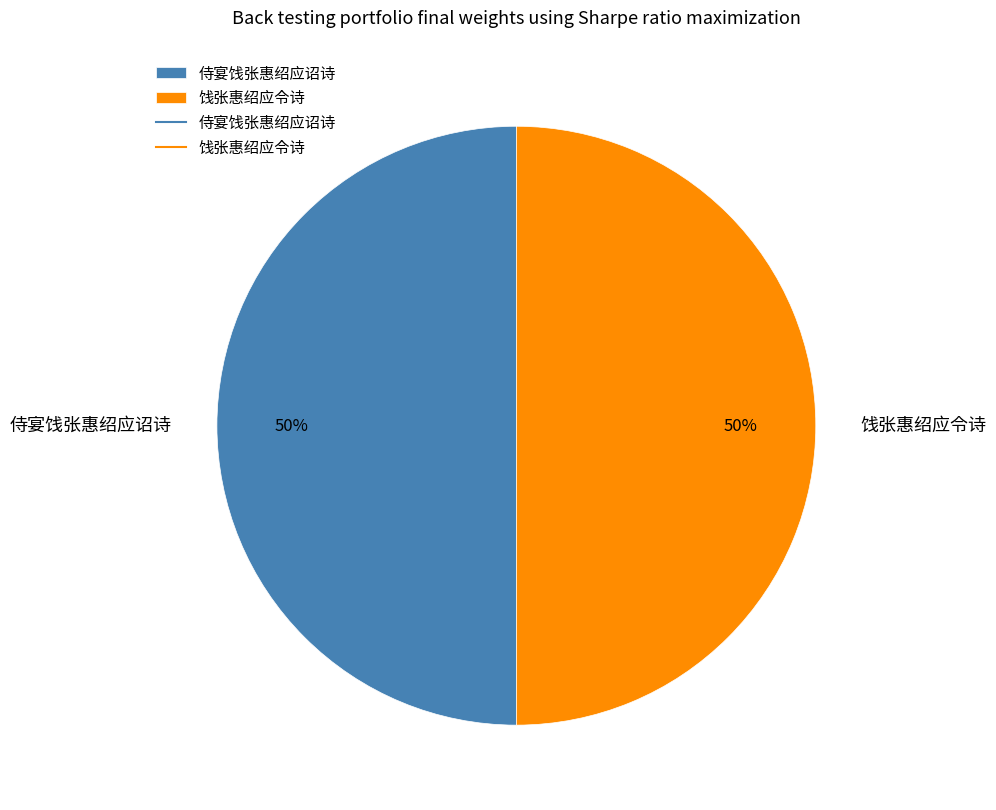

To the nearest percent, what percentage of the pie is 侍宴饯张惠绍应诏诗?

50%